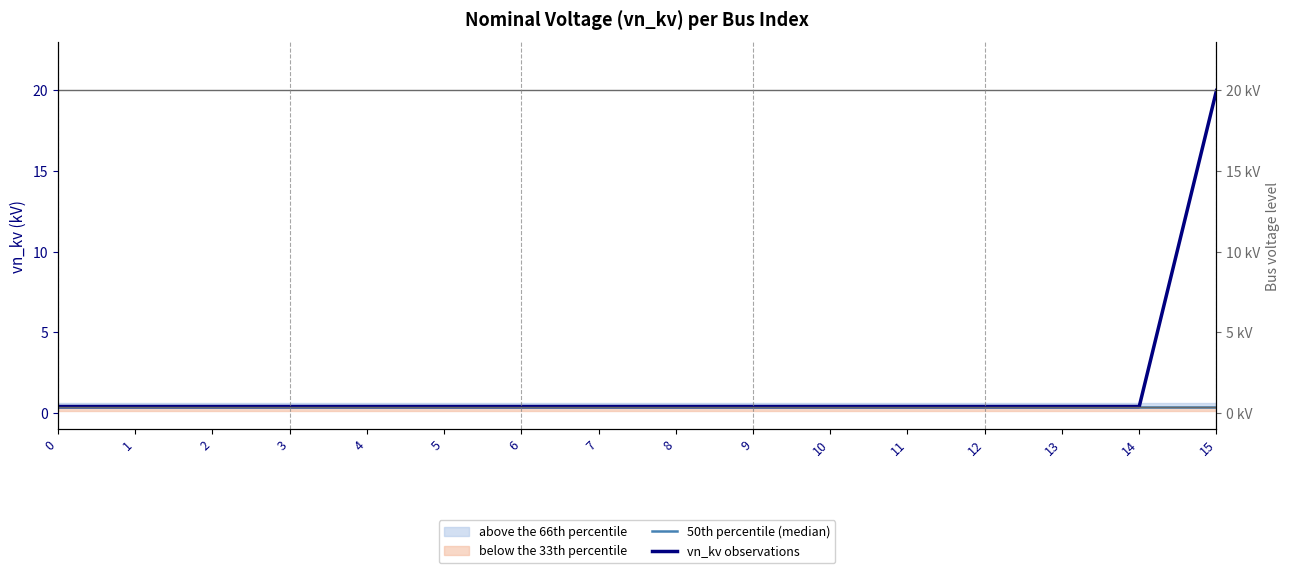

What is the smallest value displayed?

0.4